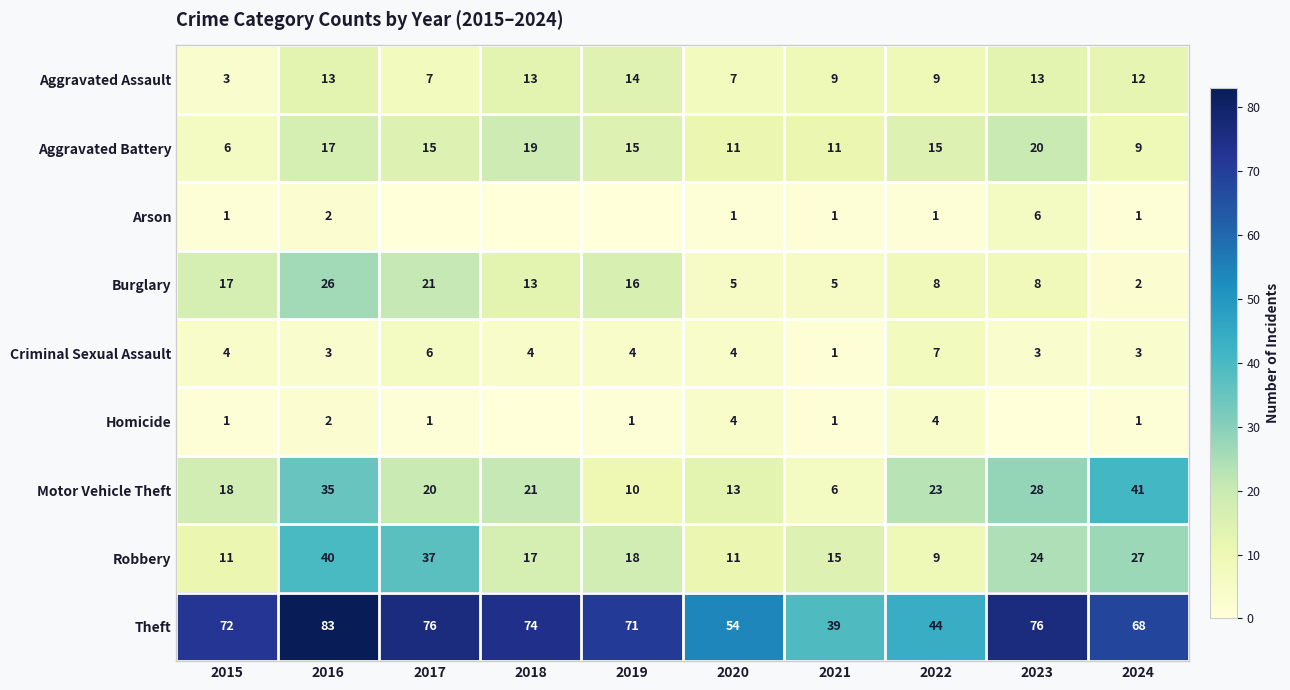

At which label is Theft closest to 61?

2020